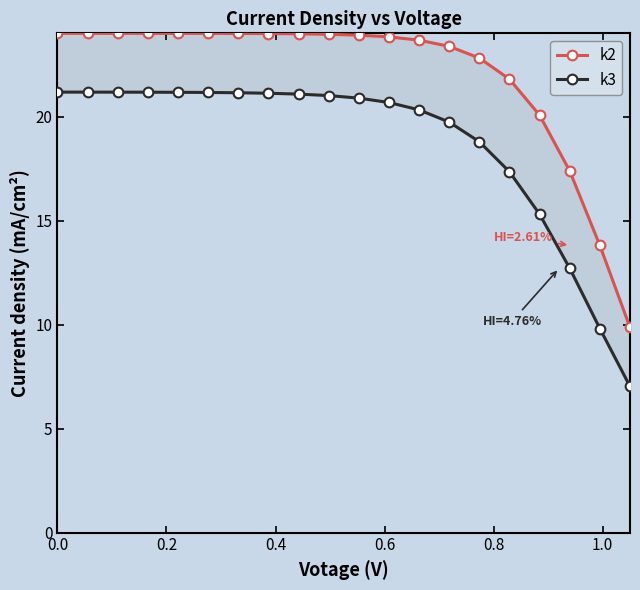

True or false: k3 and k2 intersect in this chart.

False